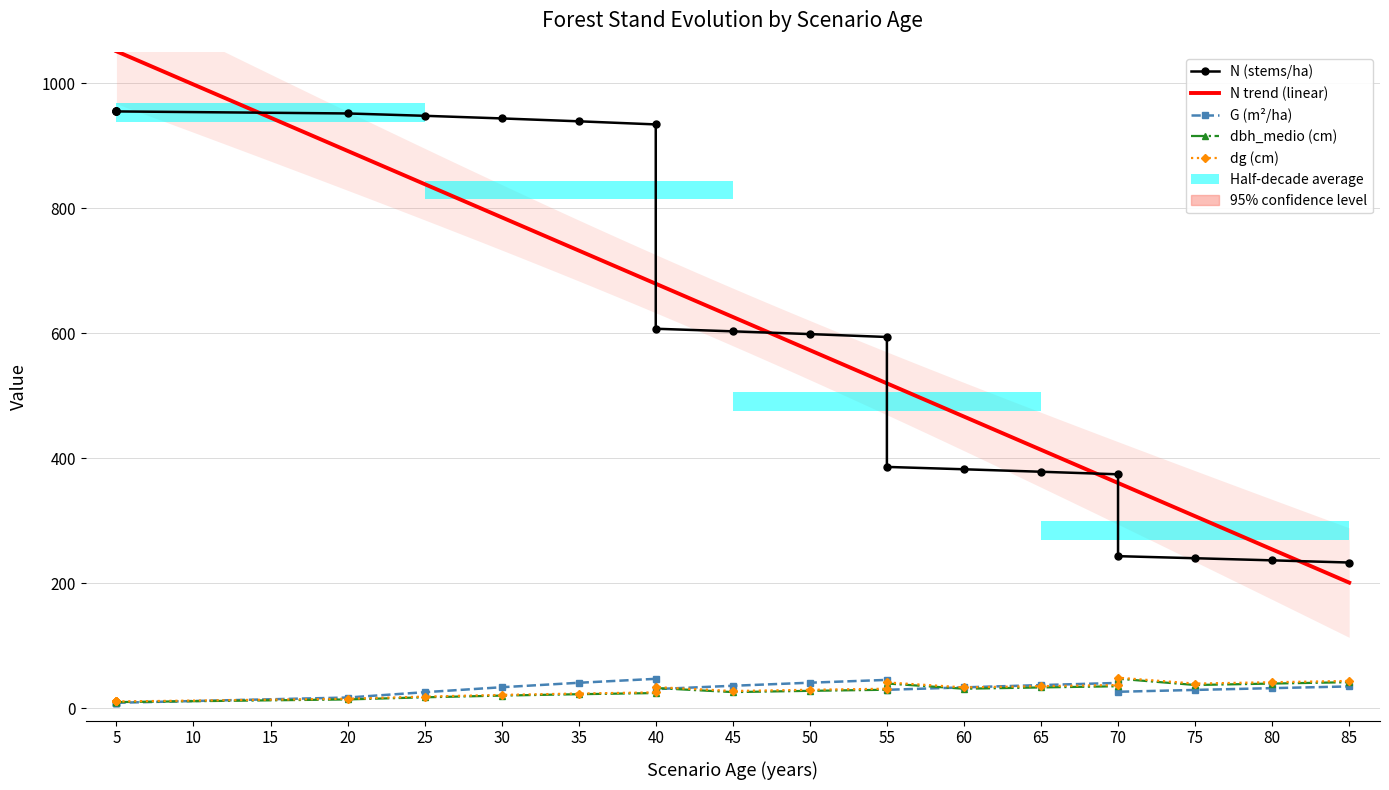

Does the chart contain any negative values?

No